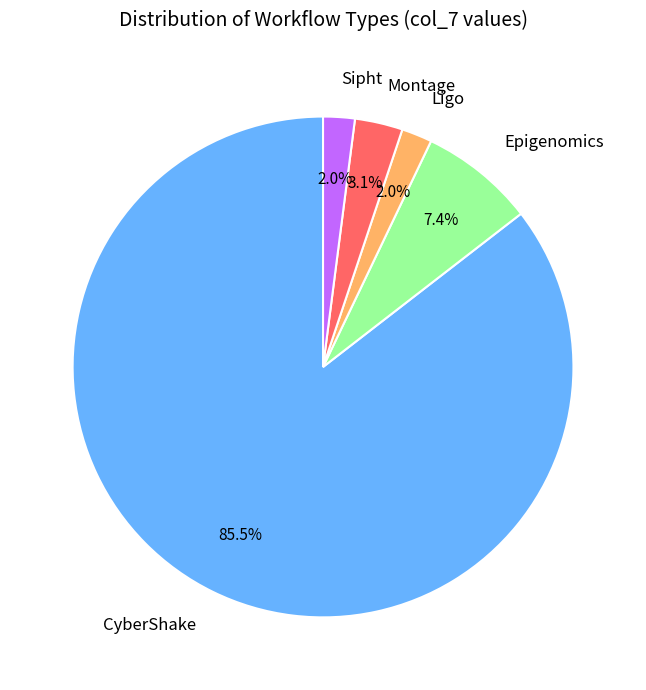

To the nearest percent, what is the average slice percentage?

20%